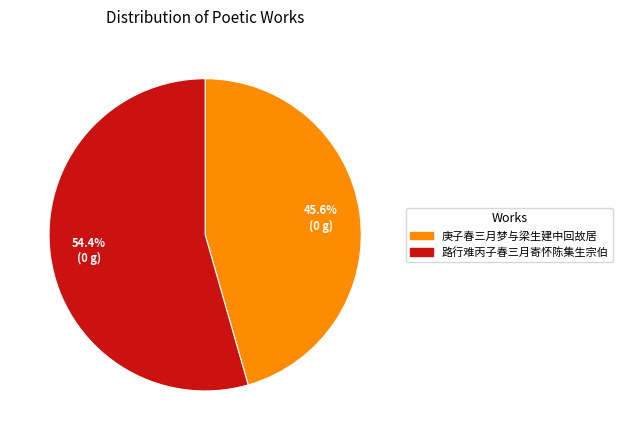

Which category has the smallest portion of the pie?

庚子春三月梦与梁生建中回故居